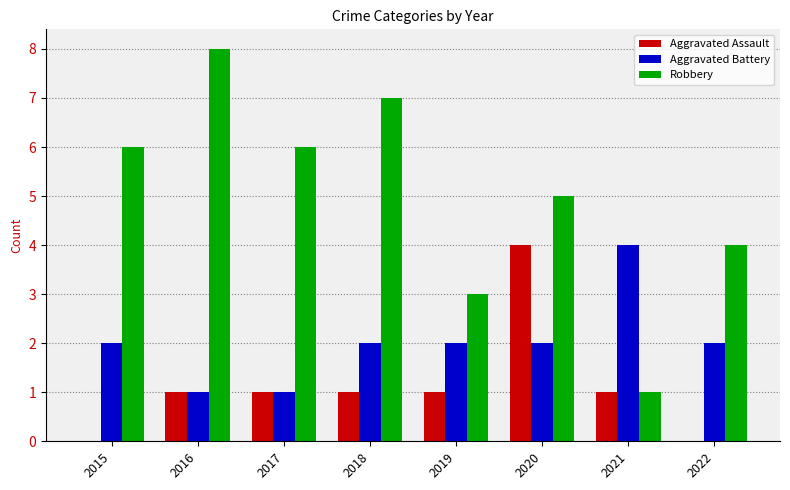

Is it true that Aggravated Battery equals 1 at 2021?

False